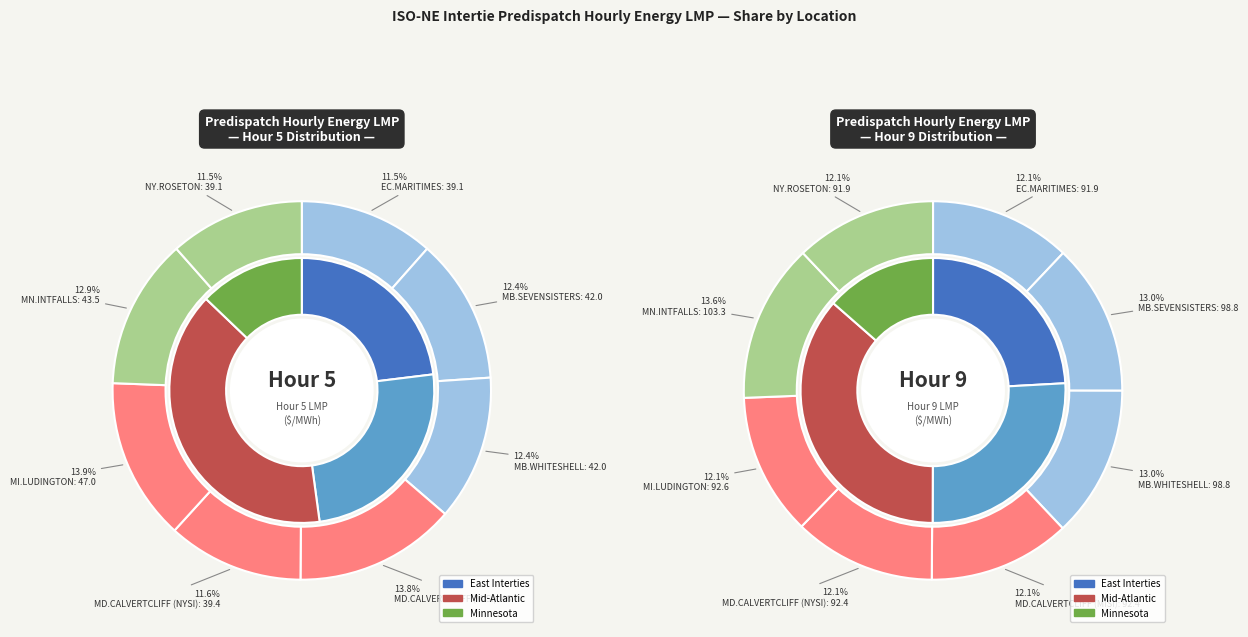

Does any single category account for the majority?

No